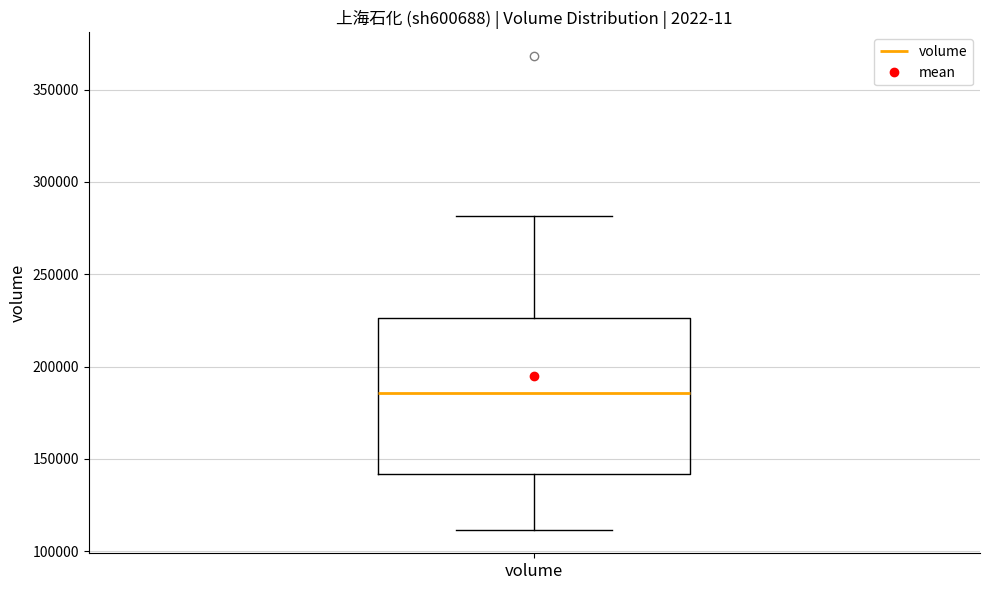

Read this box plot against the y-axis: the position of the median line, the range covered by the box, and the ends of both whiskers. The values are not printed on the chart, so give them approximately, as read against the axis.

median 185000, box 140000 to 225000, whiskers 110000 to 280000